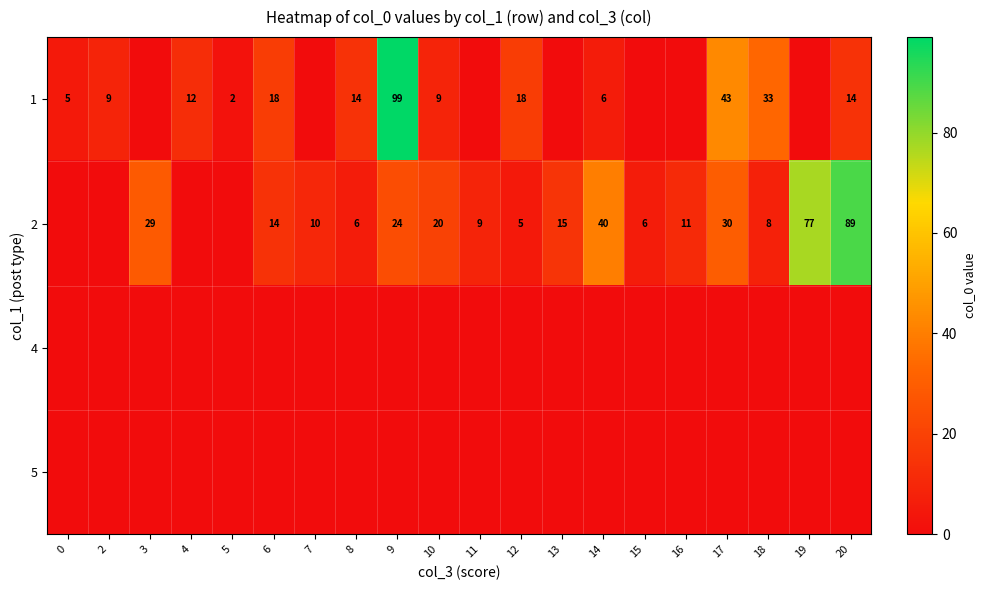

What is the total value across all series at 13?

15